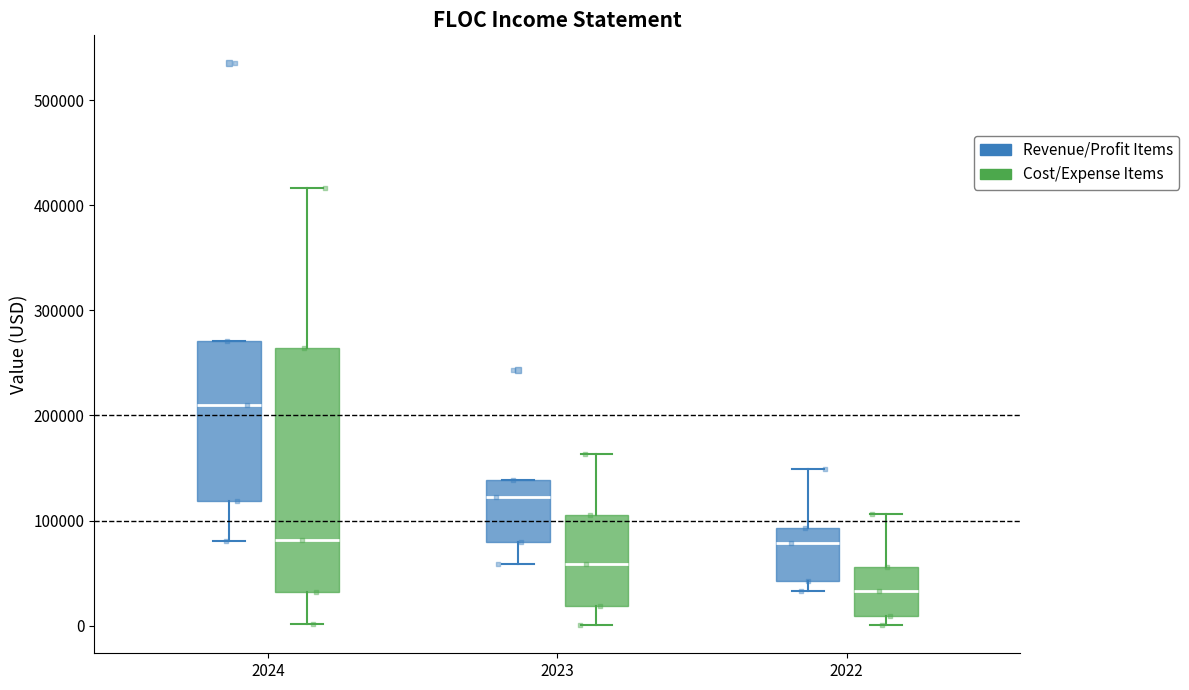

Reading left to right, transcribe this box plot: for each box, give where its median line is, the range the box spans, and where its two whiskers end, as read against the y-axis. The values are not printed on the chart, so give them approximately, as read against the axis.

2024 (Revenue/Profit Items): median 210000, box 120000 to 270000, whiskers 80000 to 270000
2024 (Cost/Expense Items): median 80000, box 30000 to 260000, whiskers 0 to 420000
2023 (Revenue/Profit Items): median 120000, box 80000 to 140000, whiskers 60000 to 140000
2023 (Cost/Expense Items): median 60000, box 20000 to 100000, whiskers 0 to 160000
2022 (Revenue/Profit Items): median 80000, box 40000 to 90000, whiskers 30000 to 150000
2022 (Cost/Expense Items): median 30000, box 10000 to 60000, whiskers 0 to 110000